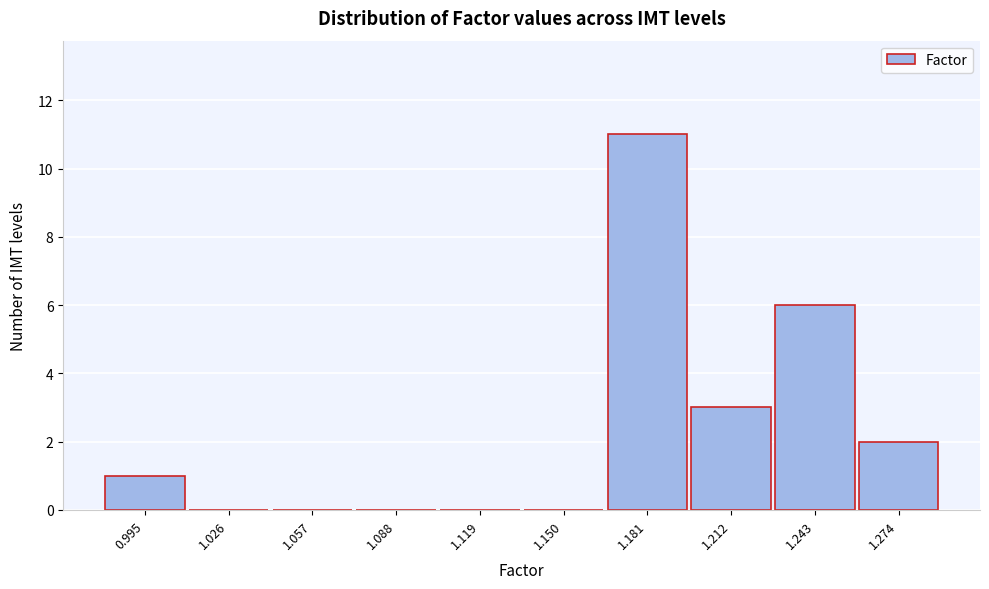

Reading left to right, extract all data points from this chart.

0.995=1	1.026=0	1.057=0	1.088=0	1.119=0	1.150=0	1.181=11	1.212=3	1.243=6	1.274=2